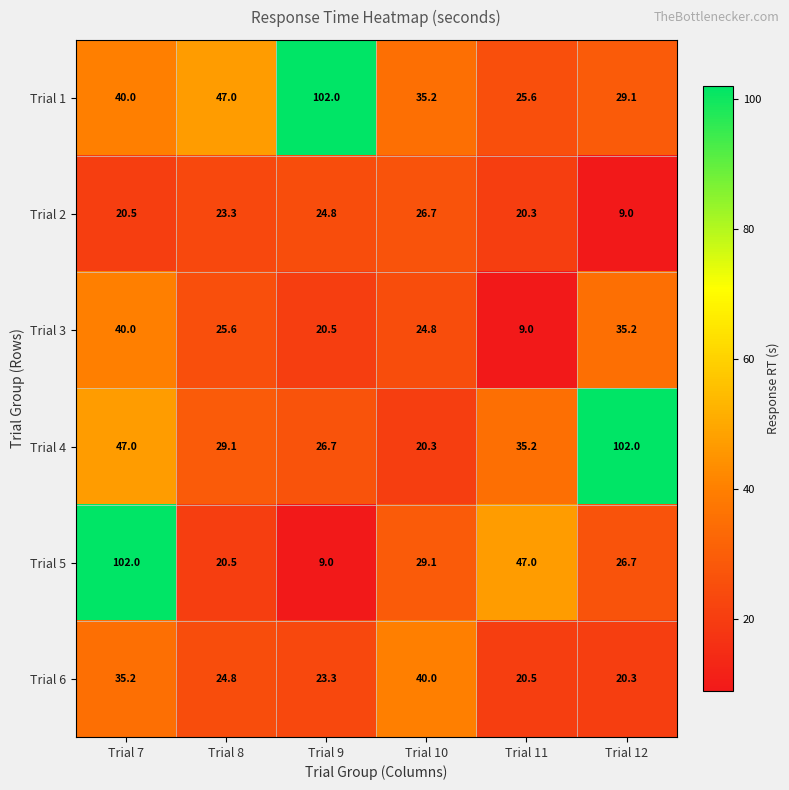

What is the difference between the highest and lowest values at Trial 7?

81.5